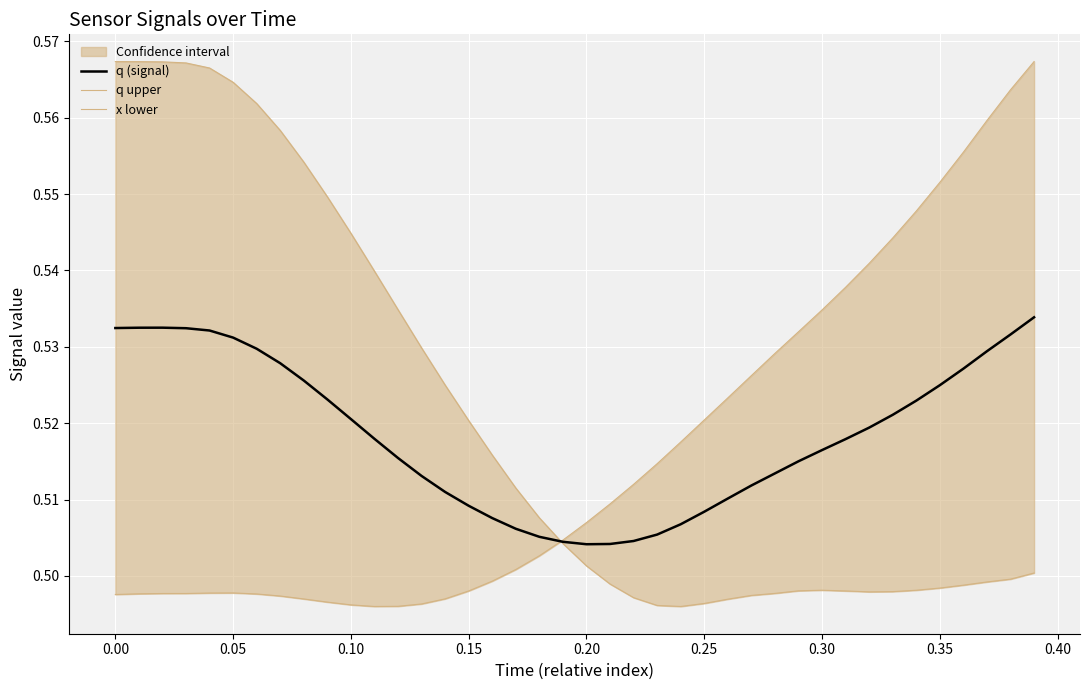

Reading left to right, transcribe all the data shown in this chart.

q (signal): 0.5	0.5	0.5	0.5	0.5	0.5	0.5	0.5	0.5	0.5	0.5	0.5	0.5	0.5	0.5	0.5	0.5	0.5	0.5	0.5	0.5	0.5	0.5	0.5	0.5	0.5	0.5	0.5	0.5	0.5	0.5	0.5	0.5	0.5	0.5	0.5	0.5	0.5	0.5	0.5
q upper: 0.5	0.5	0.5	0.5	0.5	0.5	0.5	0.5	0.5	0.5	0.5	0.5	0.5	0.5	0.5	0.5	0.5	0.5	0.5	0.5	0.5	0.5	0.5	0.5	0.5	0.5	0.5	0.5	0.5	0.5	0.5	0.5	0.5	0.5	0.5	0.6	0.6	0.6	0.6	0.6
x lower: 0.6	0.6	0.6	0.6	0.6	0.6	0.6	0.6	0.6	0.5	0.5	0.5	0.5	0.5	0.5	0.5	0.5	0.5	0.5	0.5	0.5	0.5	0.5	0.5	0.5	0.5	0.5	0.5	0.5	0.5	0.5	0.5	0.5	0.5	0.5	0.5	0.5	0.5	0.5	0.5